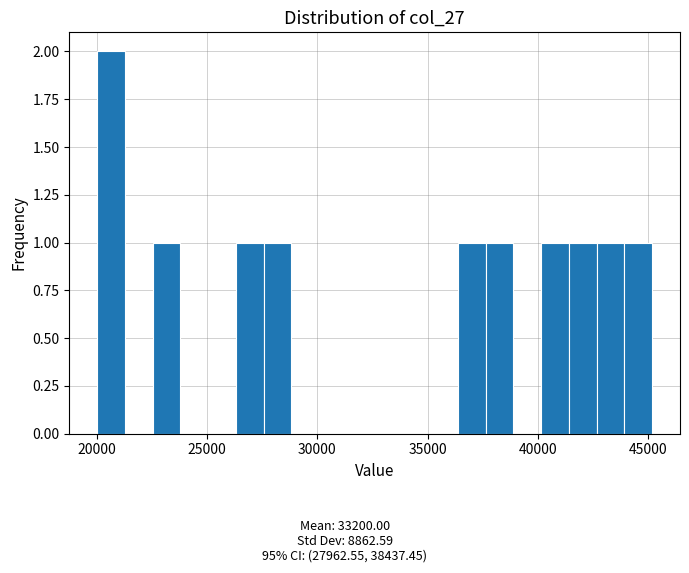

Around what value on the x-axis is the tallest bar? Give the approximate position of its centre, as read against the axis.

20500